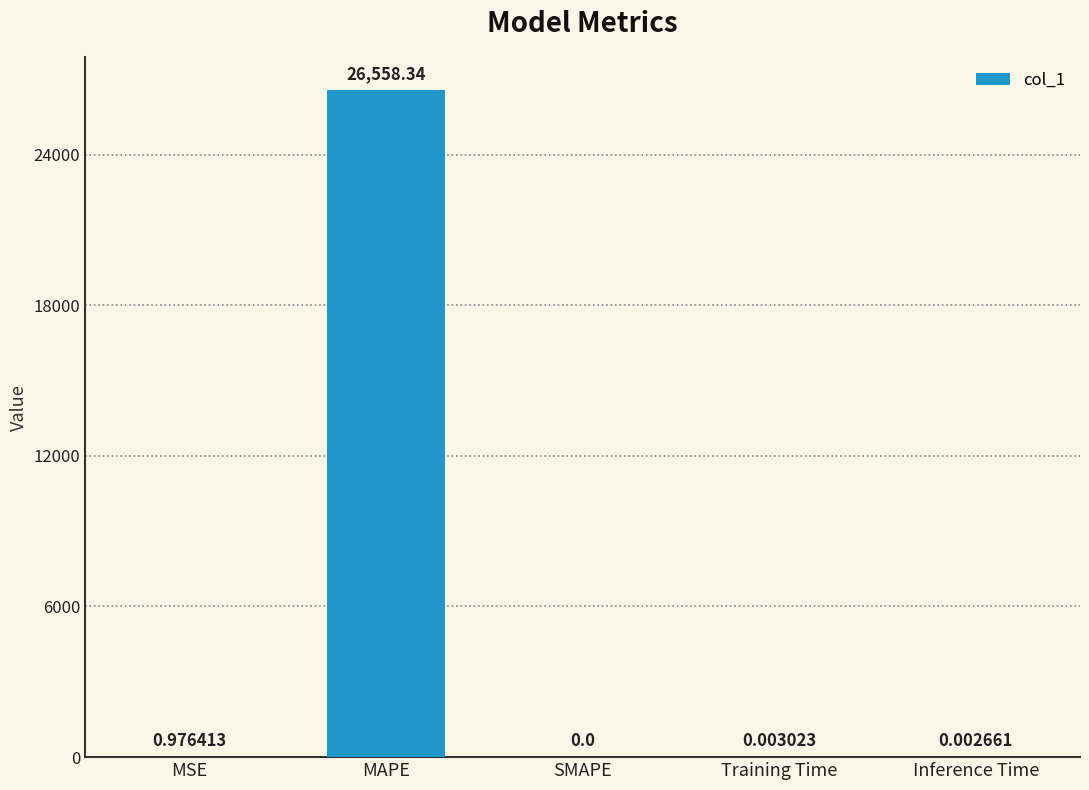

What is the change in value from MAPE to Inference Time?

-26558.3